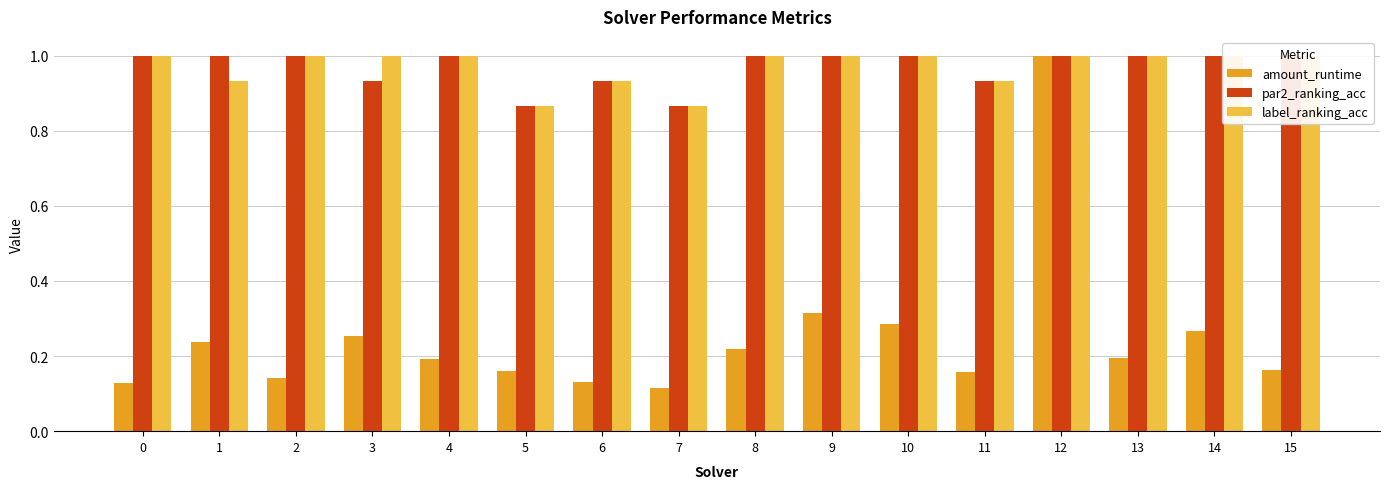

What is the approximate value of amount_runtime at 2?

0.1